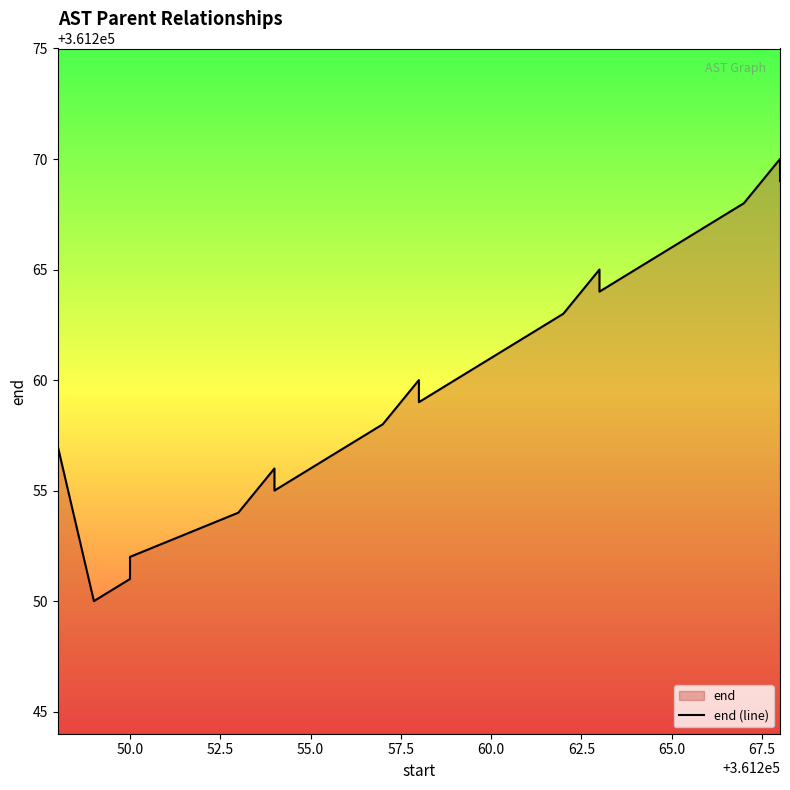

Does the chart have visible grid lines?

No